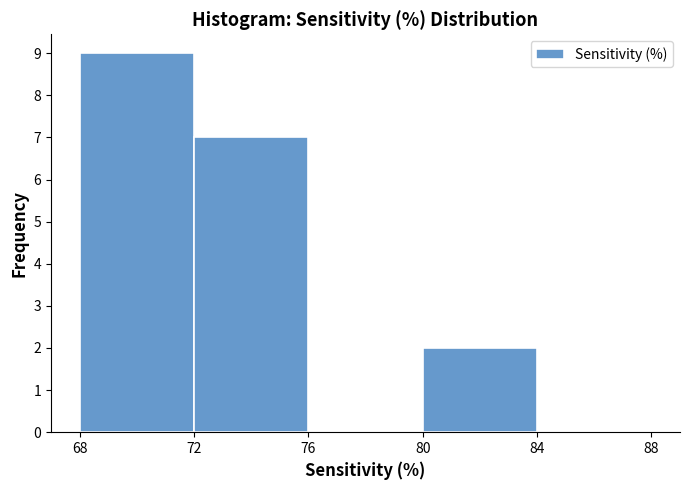

Over which range of the x-axis is the bar tallest?

68 to 72